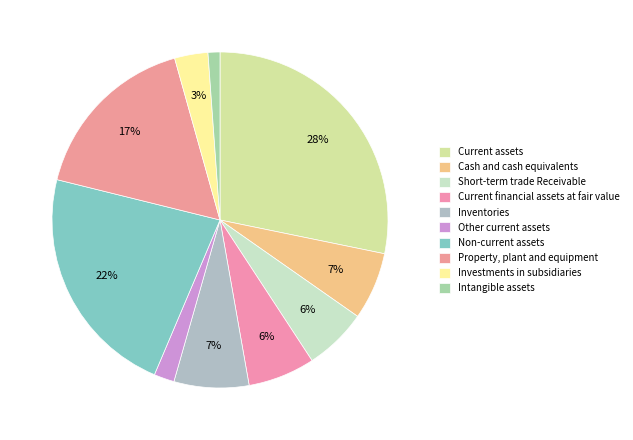

True or false: Short-term trade Receivable accounts for 1% of the total.

False